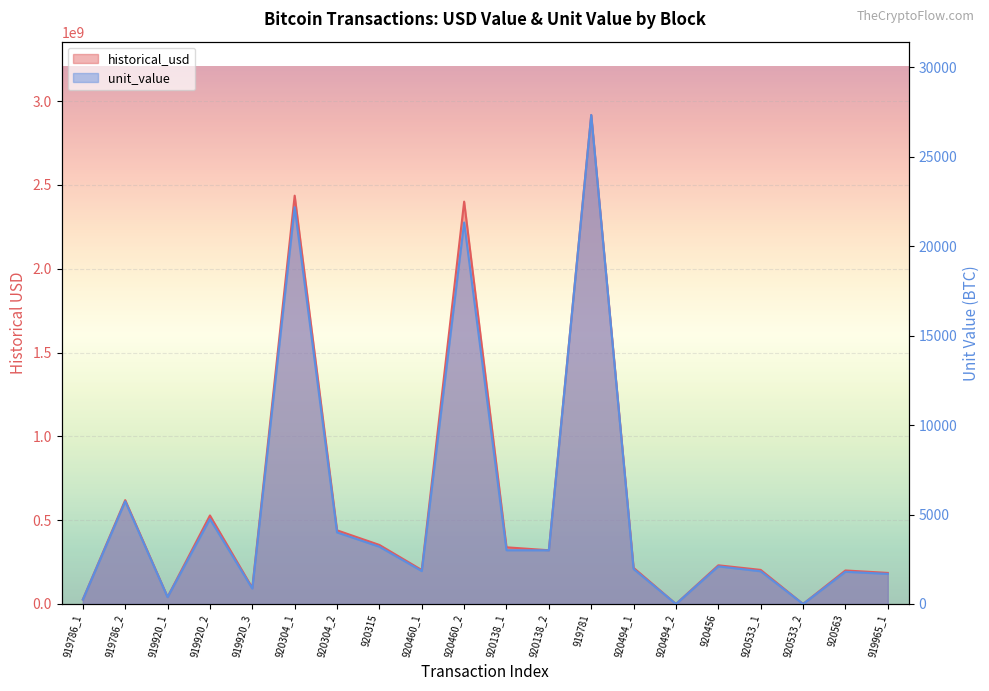

What are all the series names shown in the legend?

historical_usd, unit_value